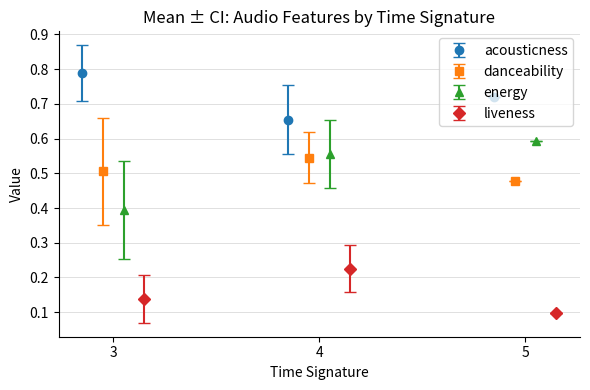

Count the acousticness values in the range 0 to 1.

3